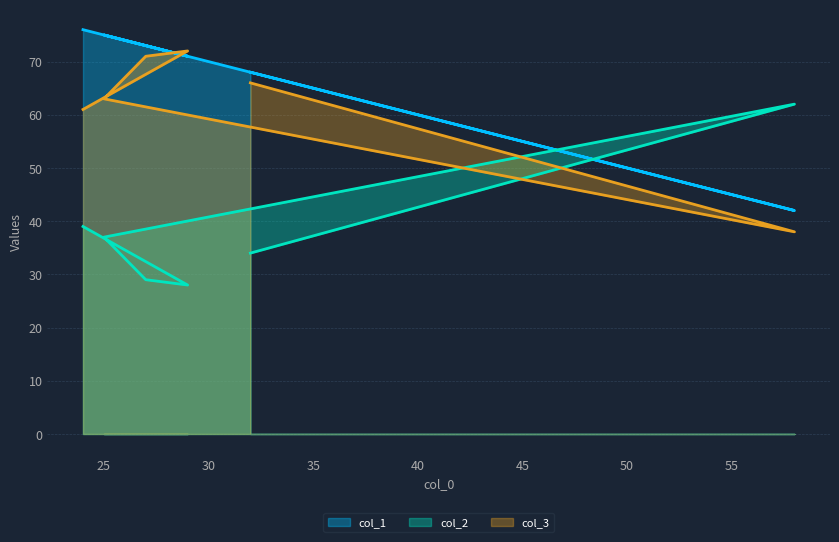

What are all the series names shown in the legend?

col_1, col_2, col_3